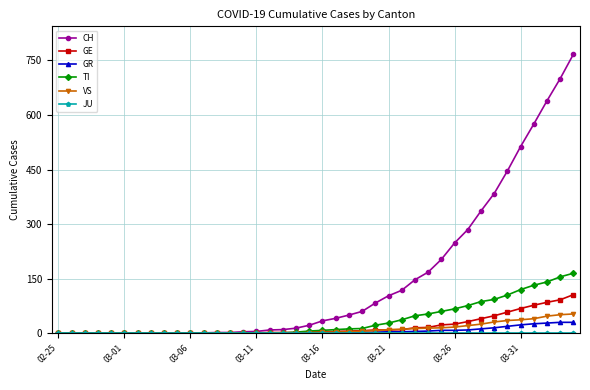

Count the number of categories in the chart.

40